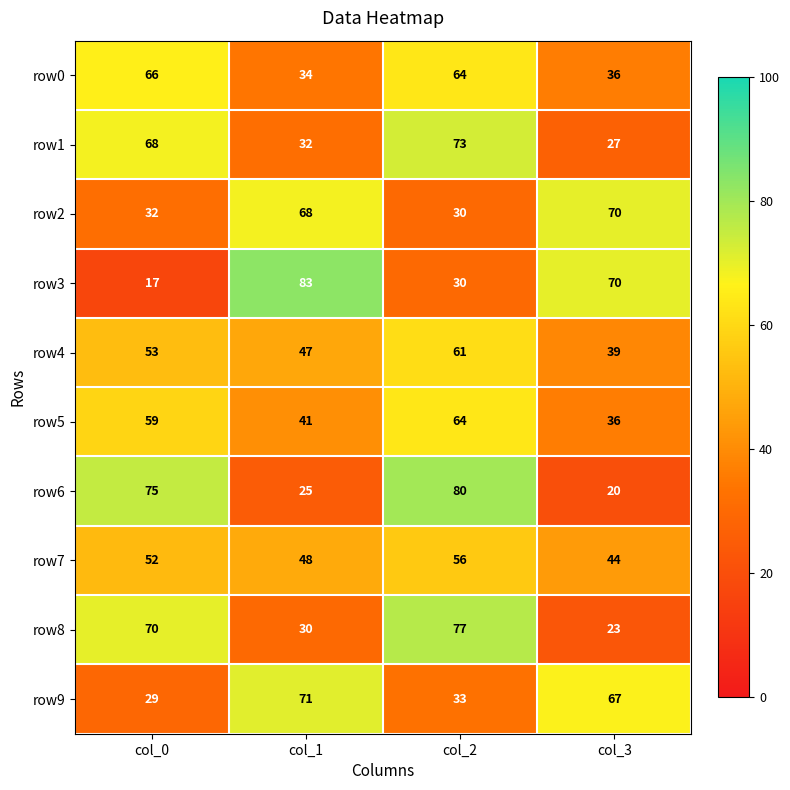

What is the smallest value displayed?

17